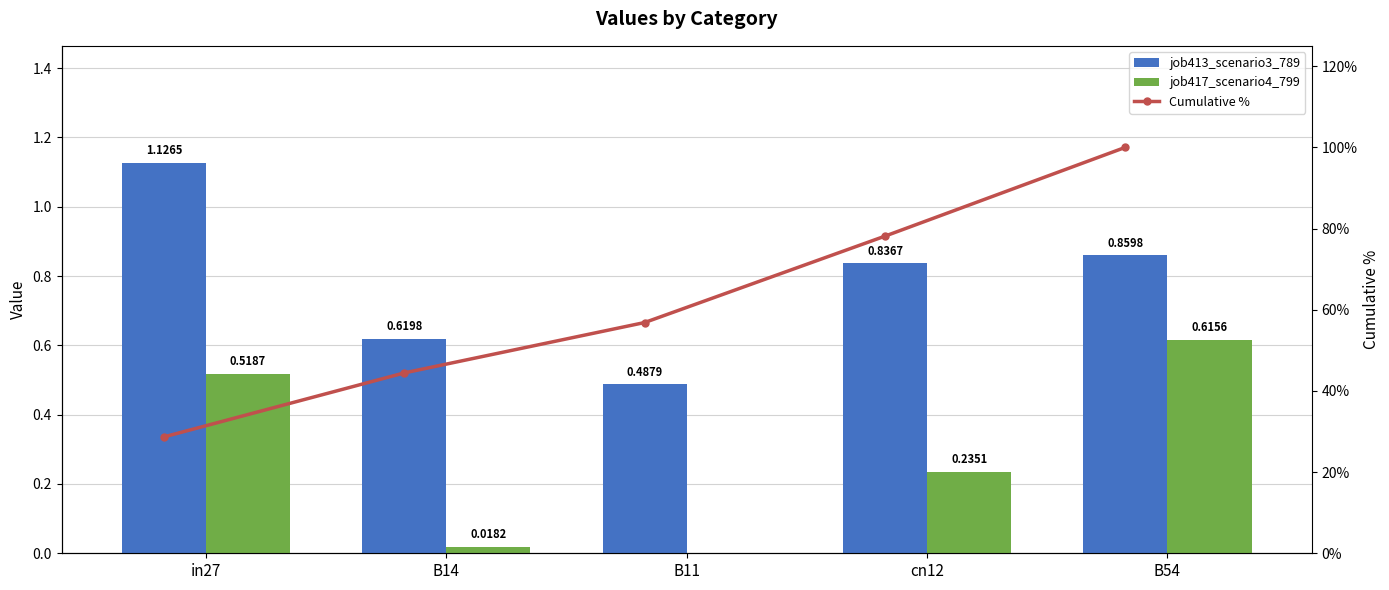

What is the highest value of the job413_scenario3_789 series?

1.1